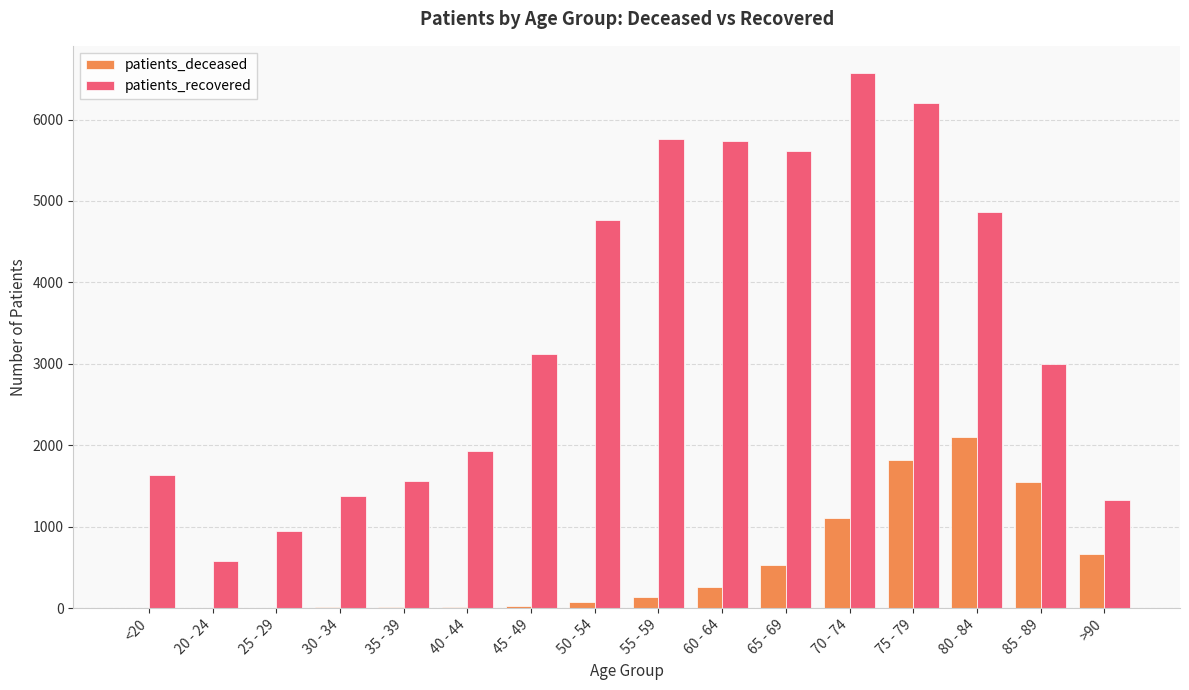

Which category has the highest value in the patients_deceased series?

80 - 84